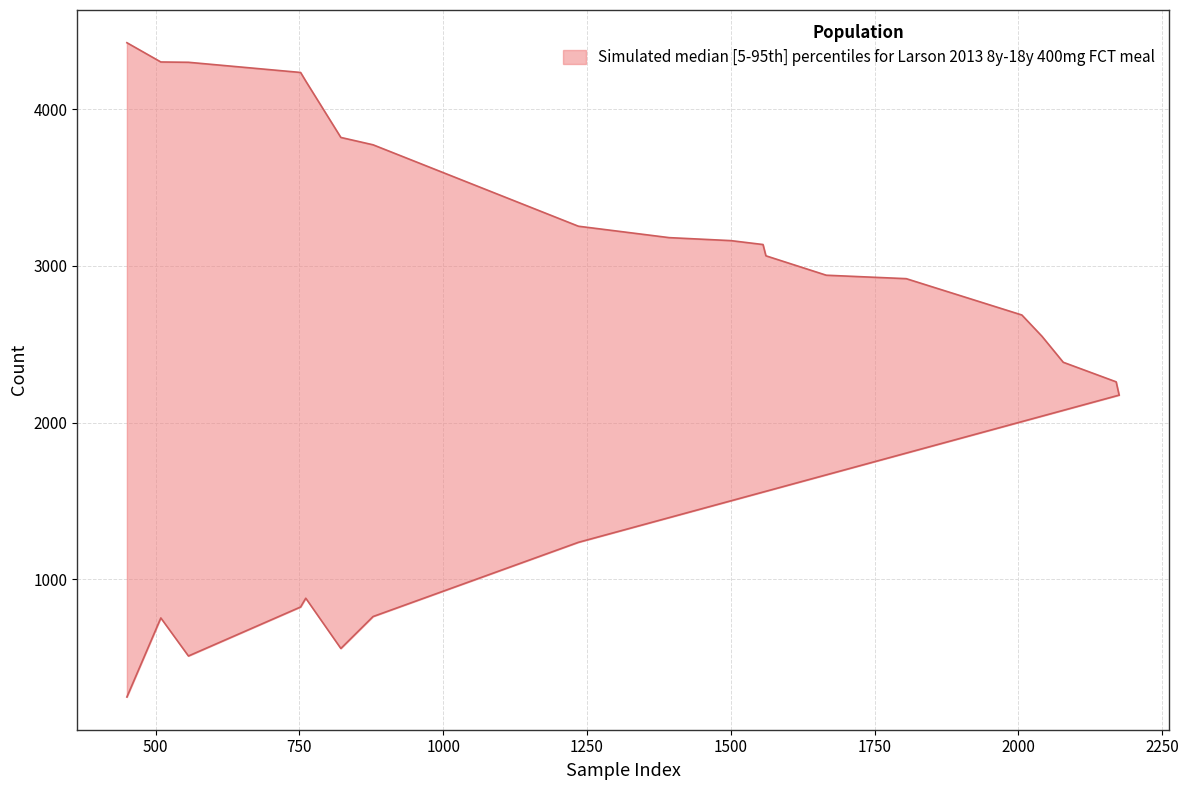

What is the value of the lower point at the 6th from the left?

557